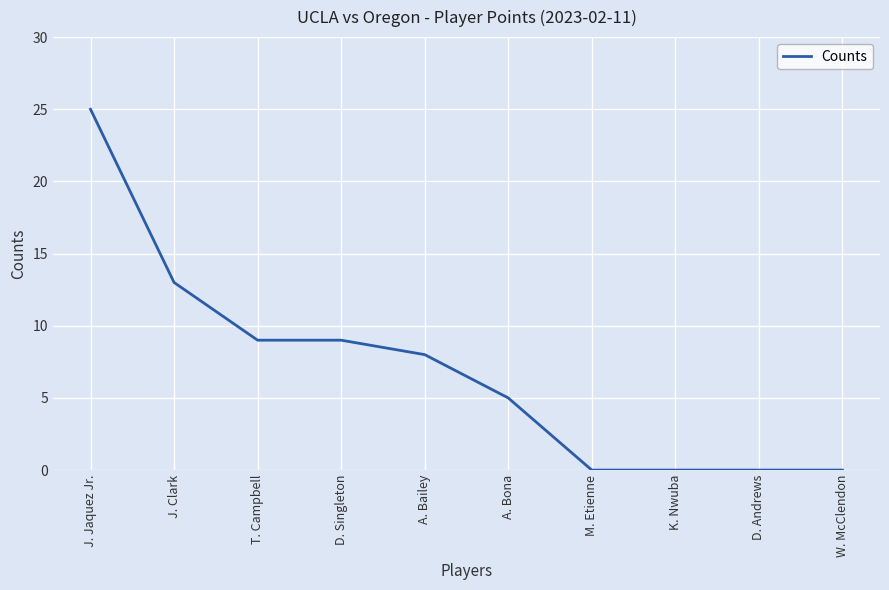

True or false: the data shows 14 at M. Etienne.

False